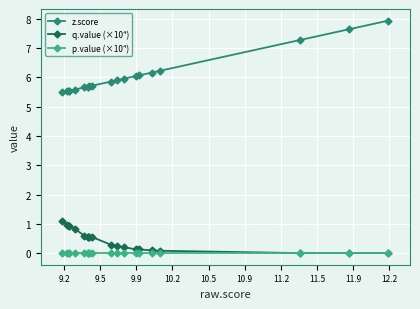

What is the value of the q.value (×10⁴) point at the 5th from the left?

0.8